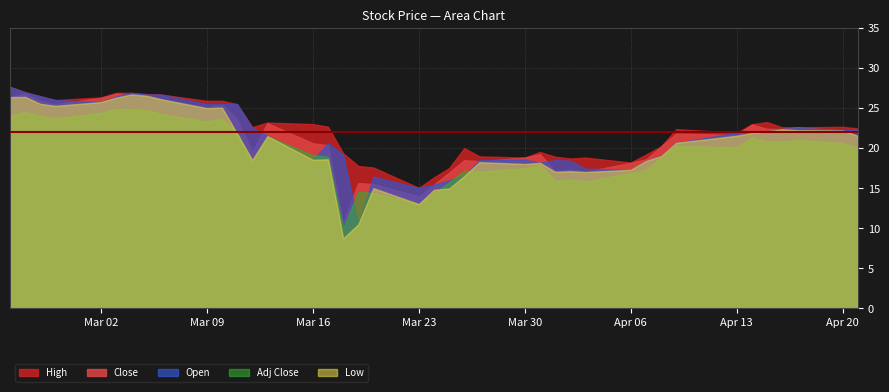

Which series has the largest range (max minus min)?

Low